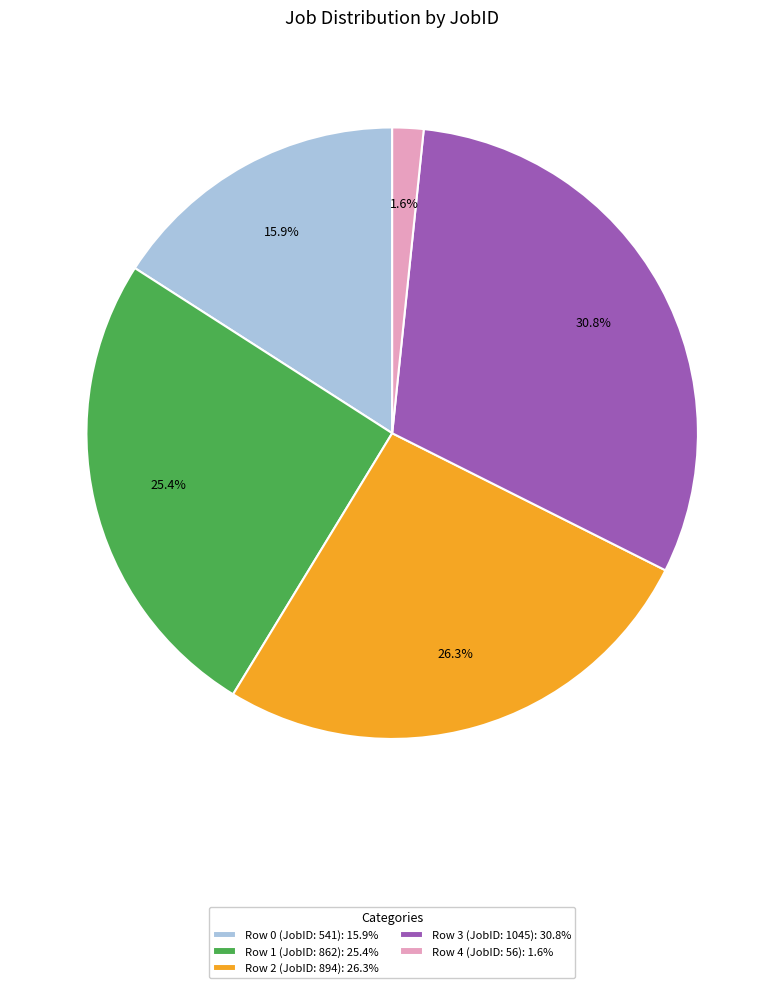

What percentage is the Row 2 (JobID: 894) slice, to the nearest percent?

26%